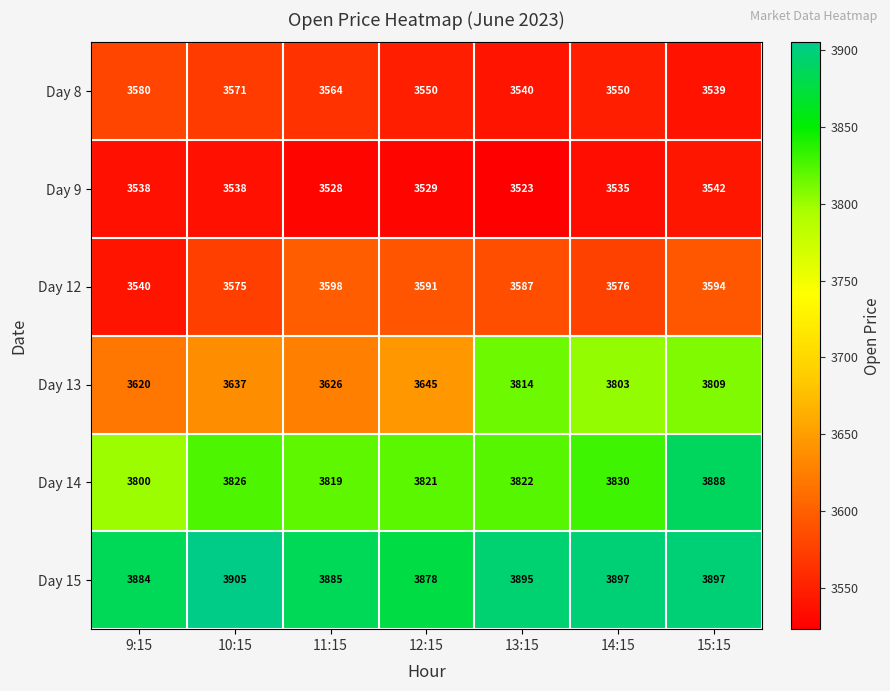

Is it true that Day 8 equals 5696 at 11:15?

False